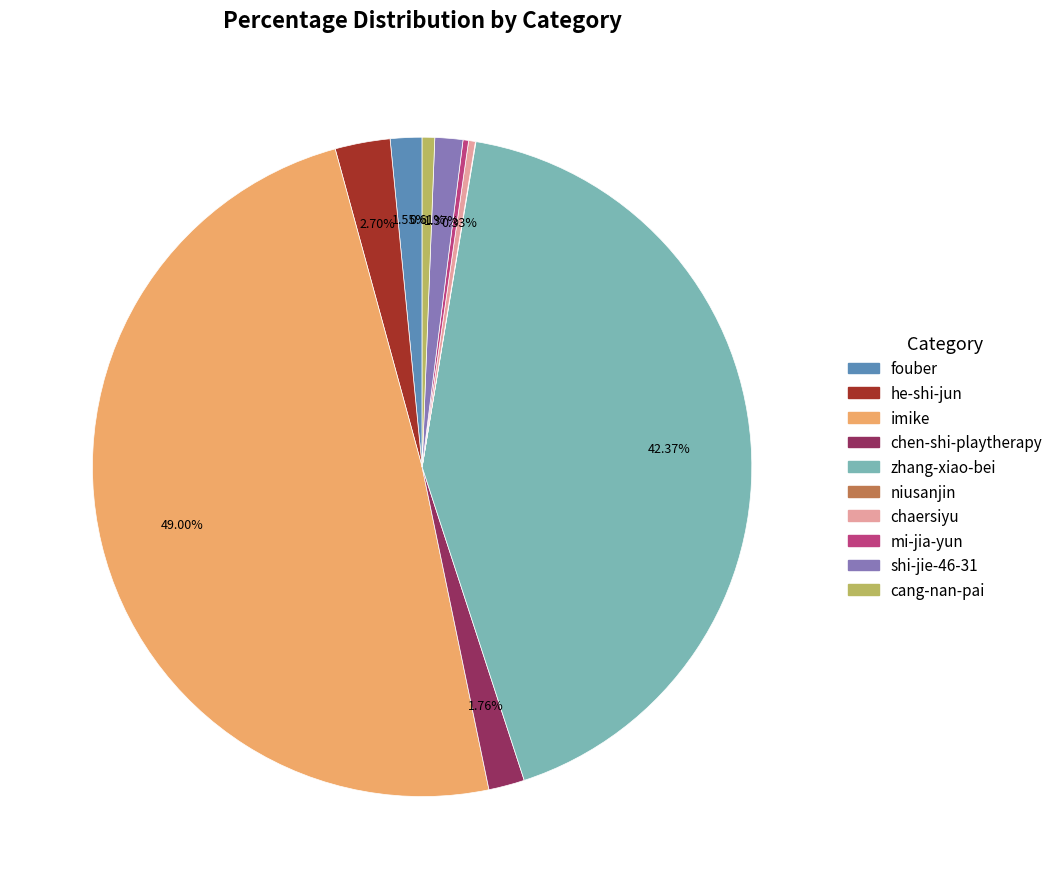

Is it true that shi-jie-46-31 is 11% of the pie?

False